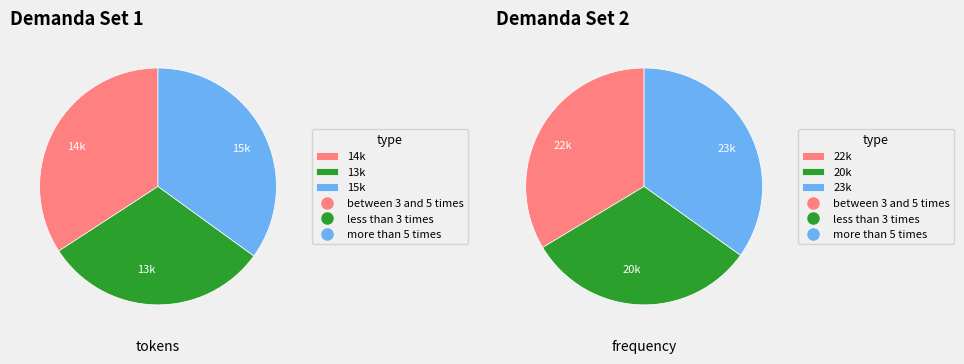

Combined, do 16 and 8 account for over 50%?

No